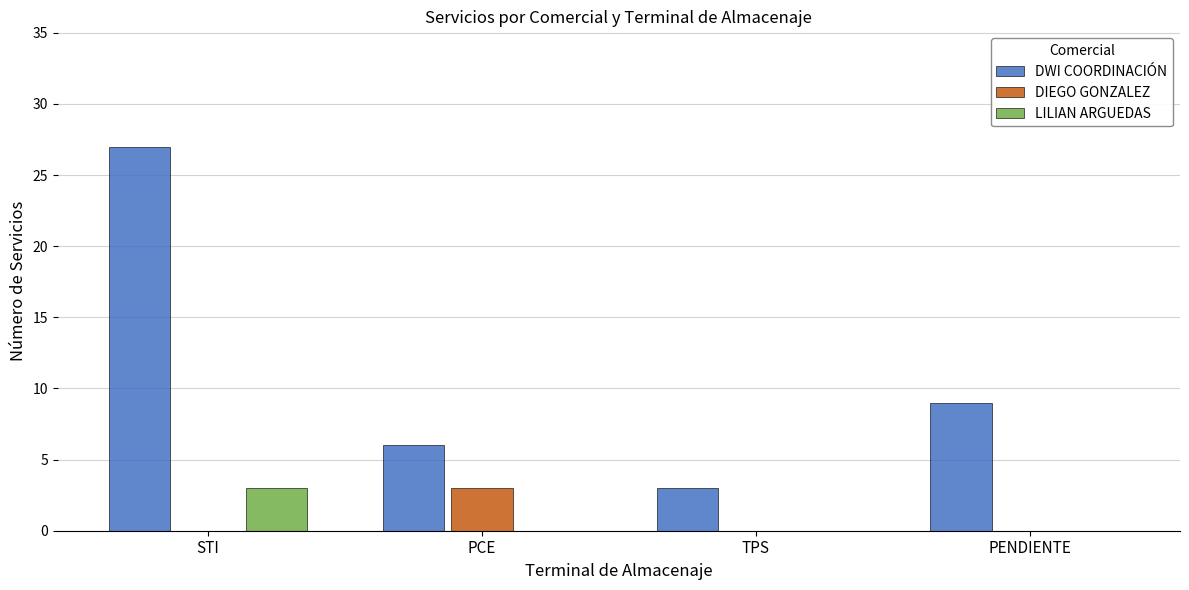

Reading left to right, what are all the values shown in this chart?

DWI COORDINACIÓN: 27	6	3	9
DIEGO GONZALEZ: 0	3	0	0
LILIAN ARGUEDAS: 3	0	0	0